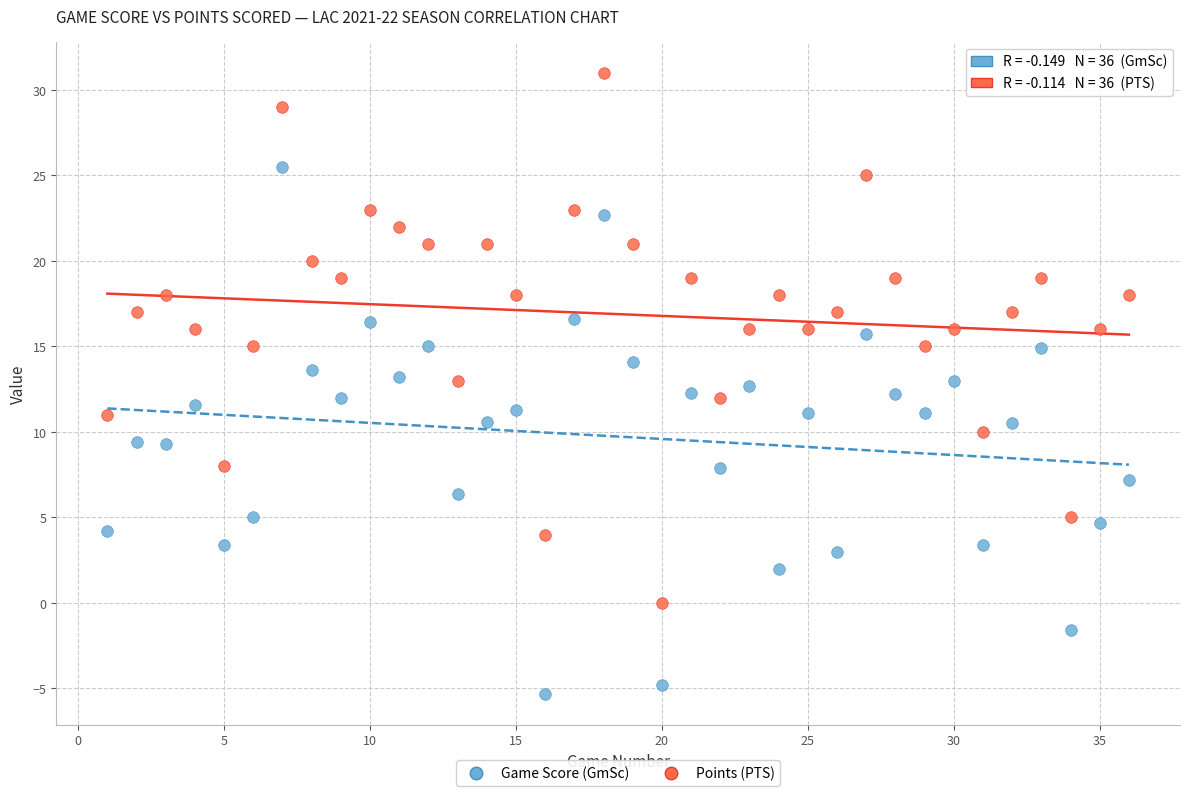

Which series reaches the minimum Y coordinate?

Game Score (GmSc)